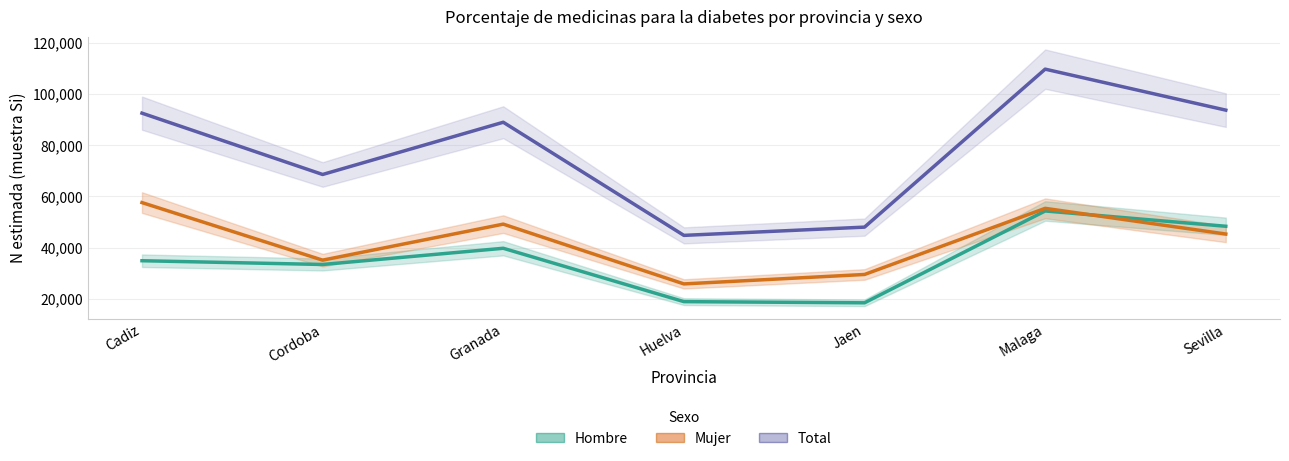

The Mujer series shows 37747 at Cadiz. True or false?

False